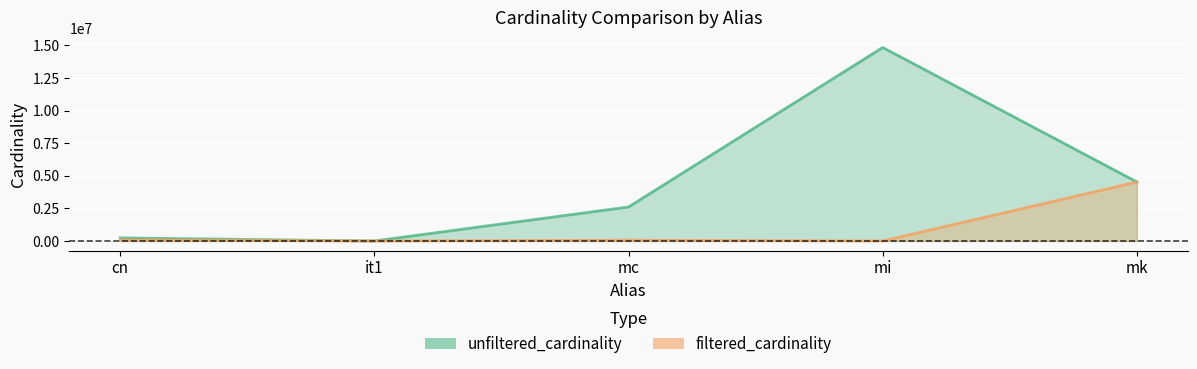

What is the difference between the second highest and minimum values in the unfiltered_cardinality series?

4523817